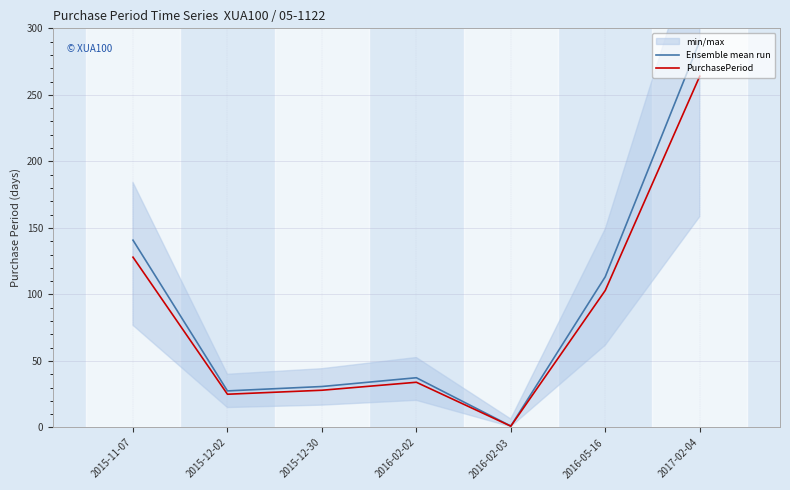

Reading right to left, extract all data points from this chart.

Ensemble mean run: 290.4	113.3	1.1	37.4	30.8	27.5	140.8
PurchasePeriod: 264.0	103.0	1.0	34.0	28.0	25.0	128.0